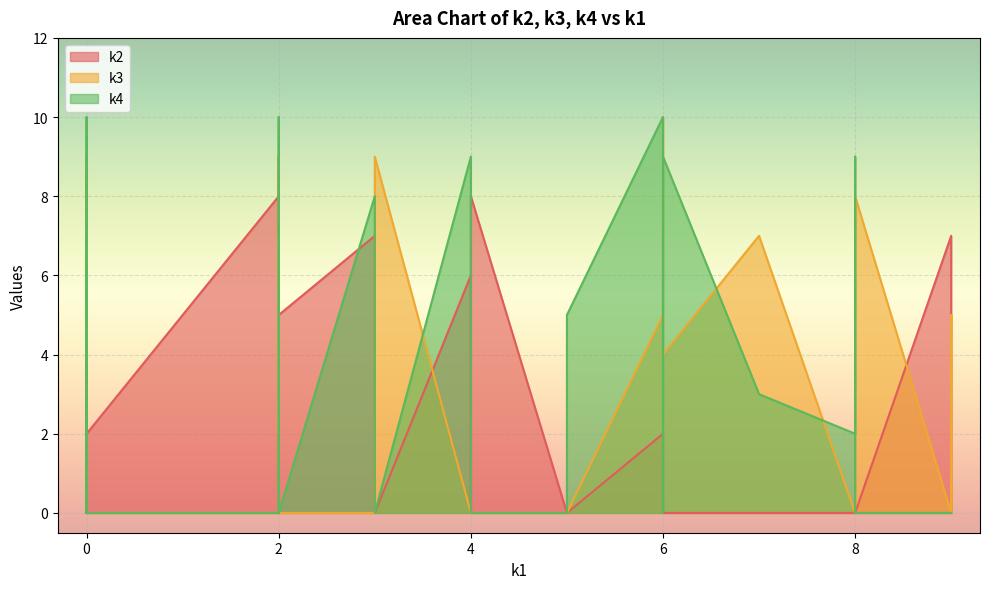

Reading right to left, what are all the values shown in this chart?

k2: i39=2	i38=5	i37=0	i36=0	i35=0	i34=0	i33=8	i32=0	i31=0	i30=8	i29=9	i28=0	i27=2	i26=0	i25=0	i24=0	i23=2	i22=7	i21=0	i20=0	i19=6	i18=8	i17=0	i16=4	i15=0	i14=3	i13=9	i12=0	i11=6	i10=0	i9=8	i8=2	i7=6	i6=0	i5=2	i4=2	i3=0	i2=7	i1=0	i0=0
k3: i39=0	i38=0	i37=9	i36=4	i35=8	i34=9	i33=4	i32=0	i31=0	i30=0	i29=7	i28=10	i27=3	i26=6	i25=0	i24=0	i23=0	i22=0	i21=3	i20=2	i19=7	i18=9	i17=0	i16=2	i15=2	i14=2	i13=5	i12=5	i11=5	i10=0	i9=0	i8=5	i7=0	i6=0	i5=0	i4=5	i3=0	i2=0	i1=7	i0=0
k4: i39=0	i38=0	i37=6	i36=9	i35=0	i34=0	i33=2	i32=9	i31=0	i30=0	i29=0	i28=0	i27=10	i26=9	i25=0	i24=2	i23=0	i22=8	i21=7	i20=3	i19=0	i18=10	i17=2	i16=0	i15=6	i14=7	i13=0	i12=0	i11=0	i10=5	i9=0	i8=10	i7=9	i6=4	i5=0	i4=0	i3=0	i2=0	i1=3	i0=0